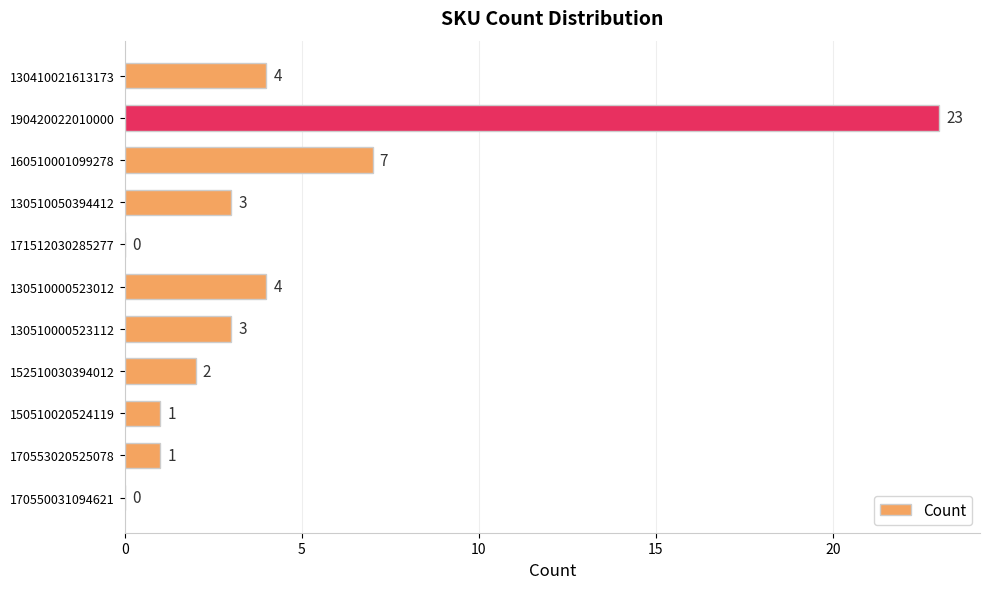

What is the greatest value displayed?

23